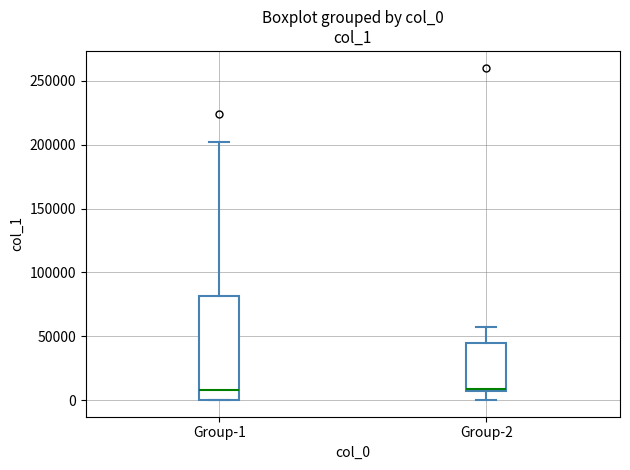

Comparing the boxes themselves (not the whiskers), which one is the tallest?

Group-1